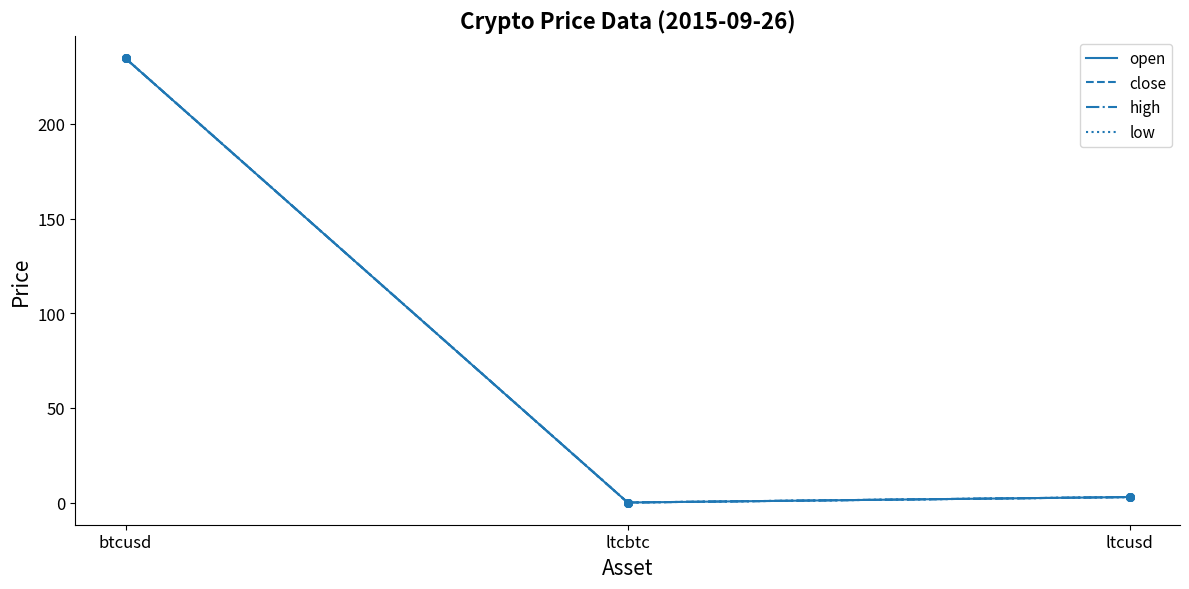

At how many categories does at least one series exceed 71?

1